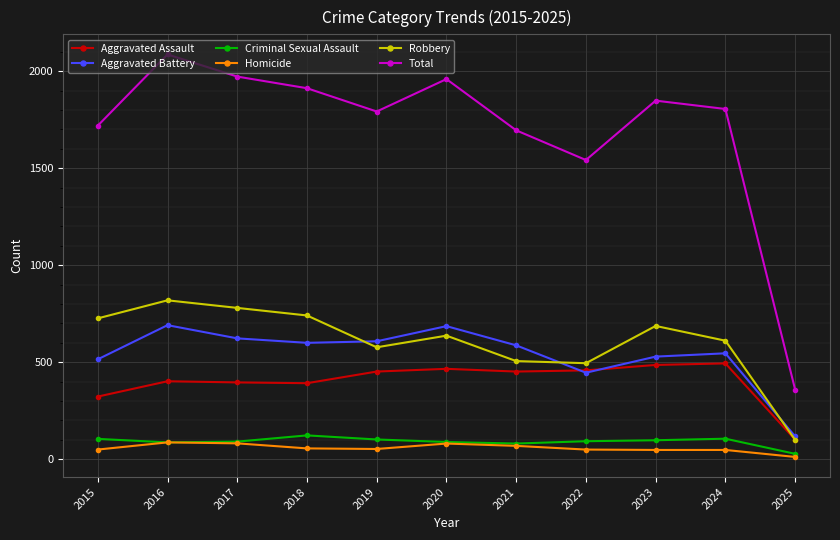

True or false: Homicide and Total intersect in this chart.

False